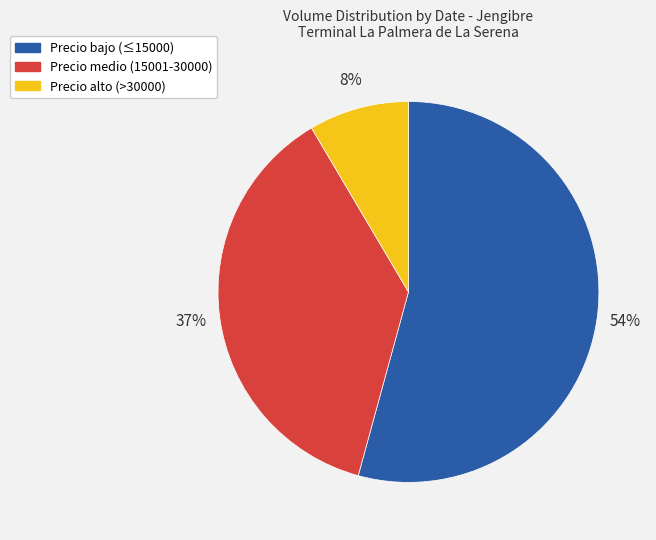

Is there a majority slice in this chart?

Yes